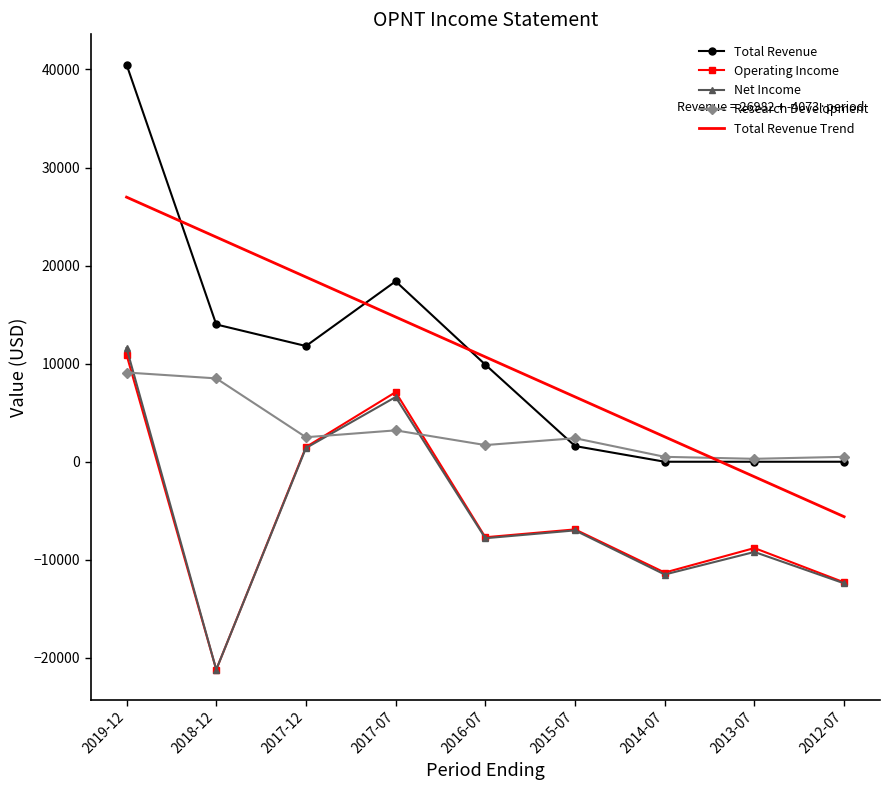

At which category does Net Income reach its first local valley?

2018-12